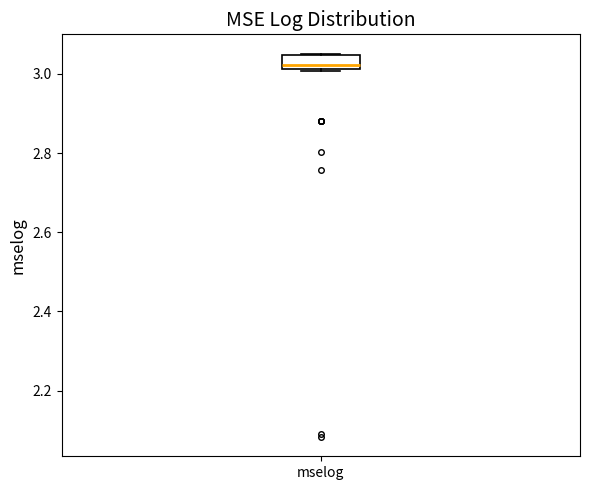

Transcribe this box plot: give where the median line is, the range the box spans, and where the two whiskers end, as read against the y-axis. The values are not printed on the chart, so give them approximately, as read against the axis.

median 3.02 (just above the box's lower edge), box 3.02 to 3.04, whiskers 3.00 to 3.06